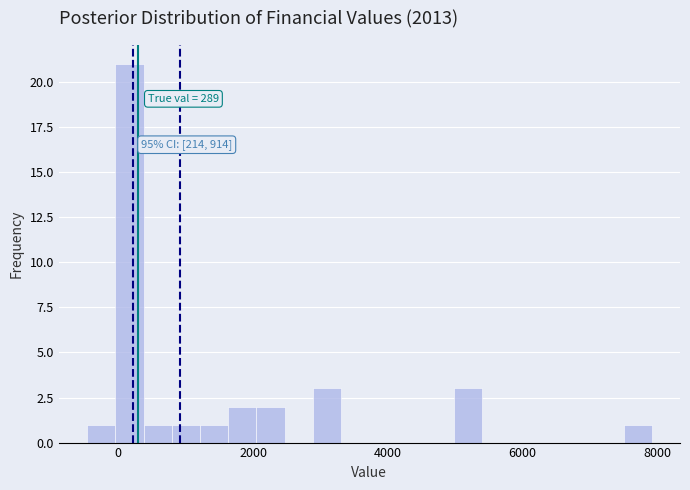

Around what value on the x-axis is the tallest bar? Give the approximate position of its centre, as read against the axis.

200